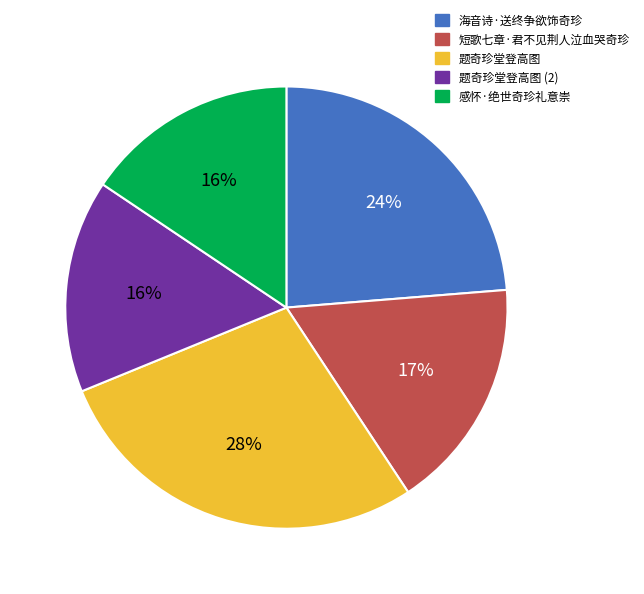

Is there a majority slice in this chart?

No